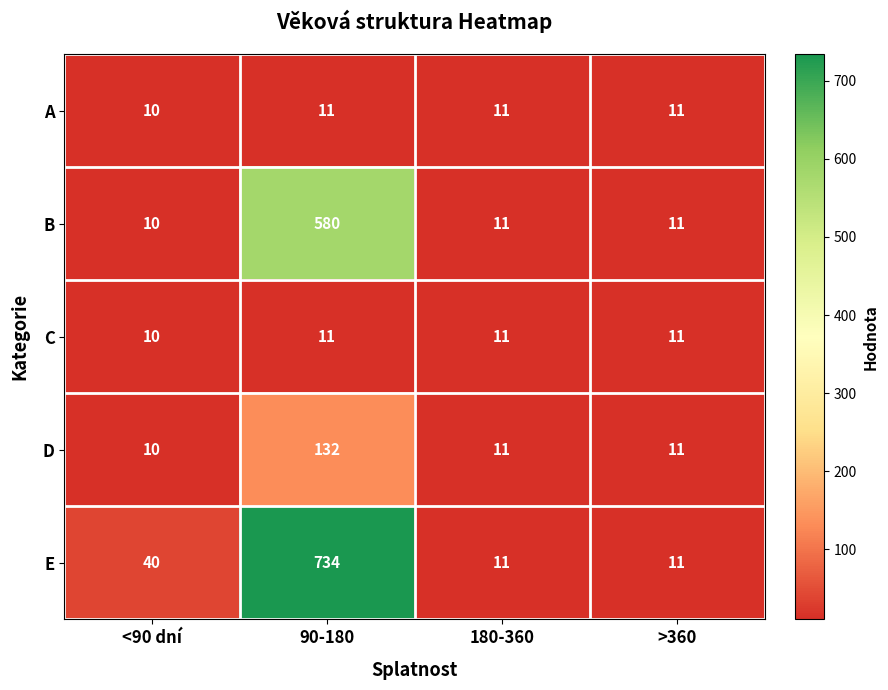

What is the difference between the highest and lowest values at <90 dní?

30